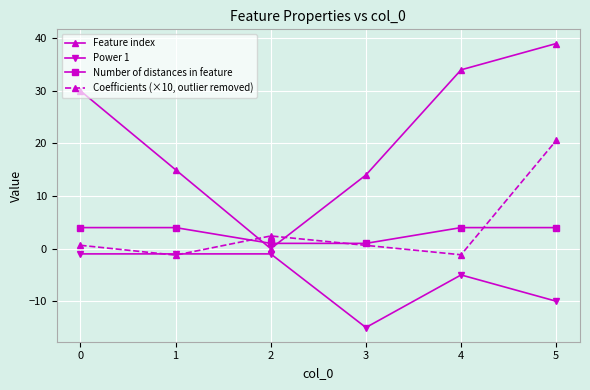

True or false: Number of distances in feature has a value of 6 at 5.

False